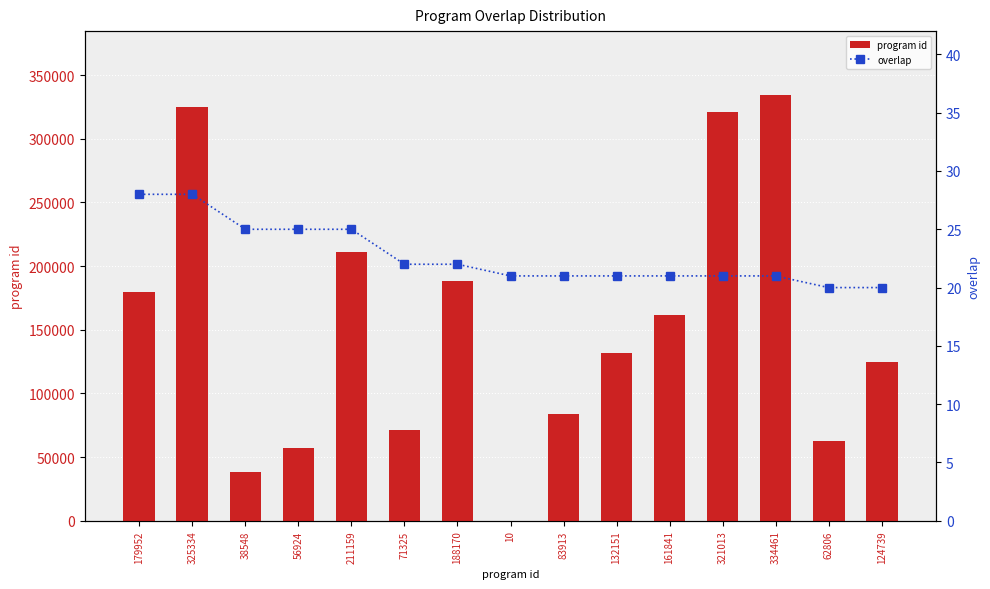

What is the sum of all program id values?

2292346